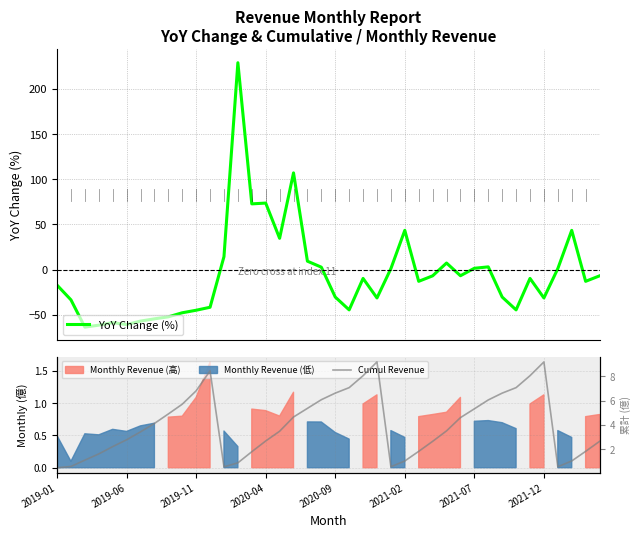

The Cumul Revenue series shows 8.8 at 9. True or false?

False